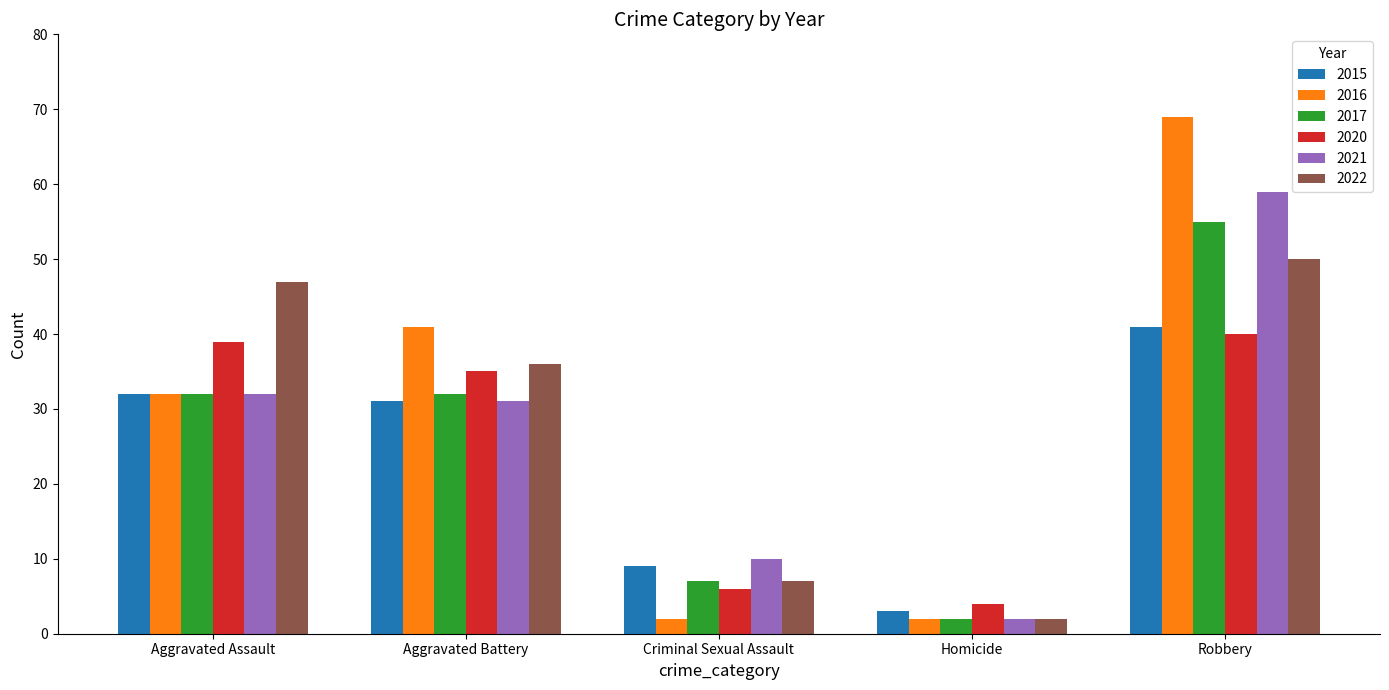

What is the label of the 5th bar from the left?

Robbery